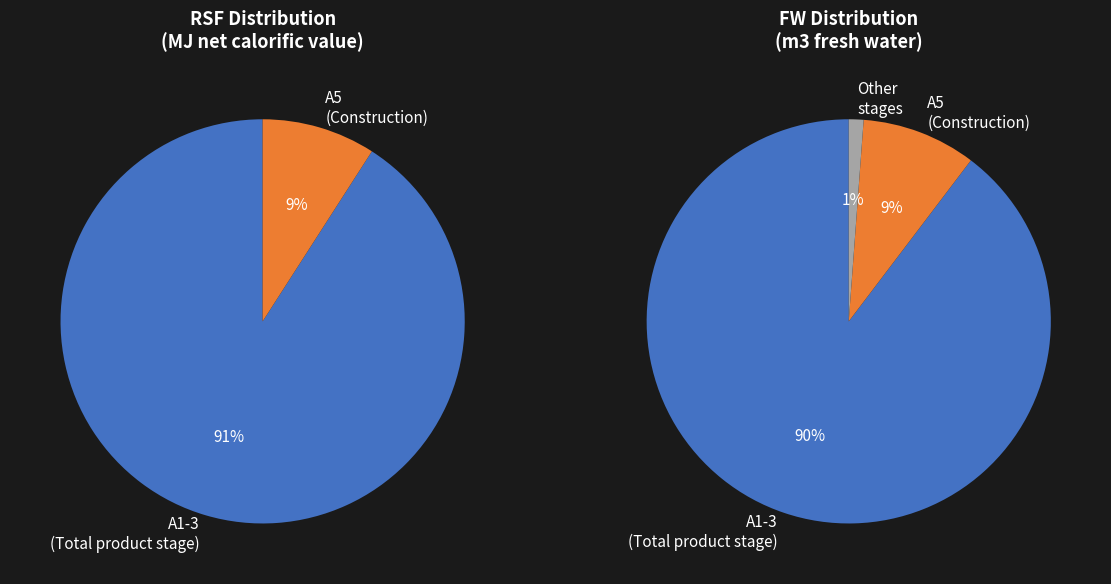

Is it true that C4 is 0% of the pie?

True